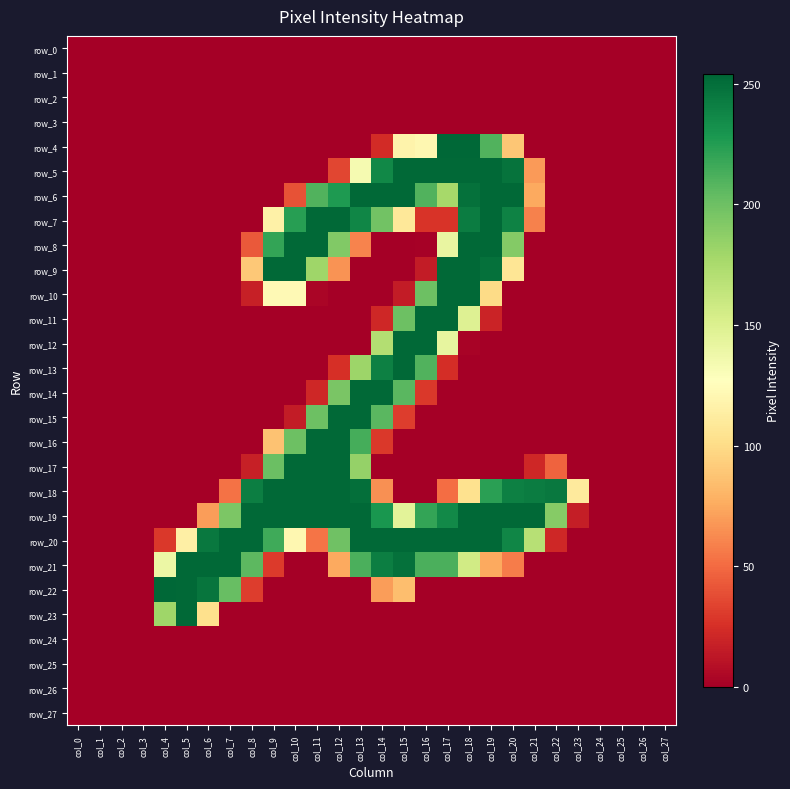

What is the difference between the highest and lowest values at col_23?

111